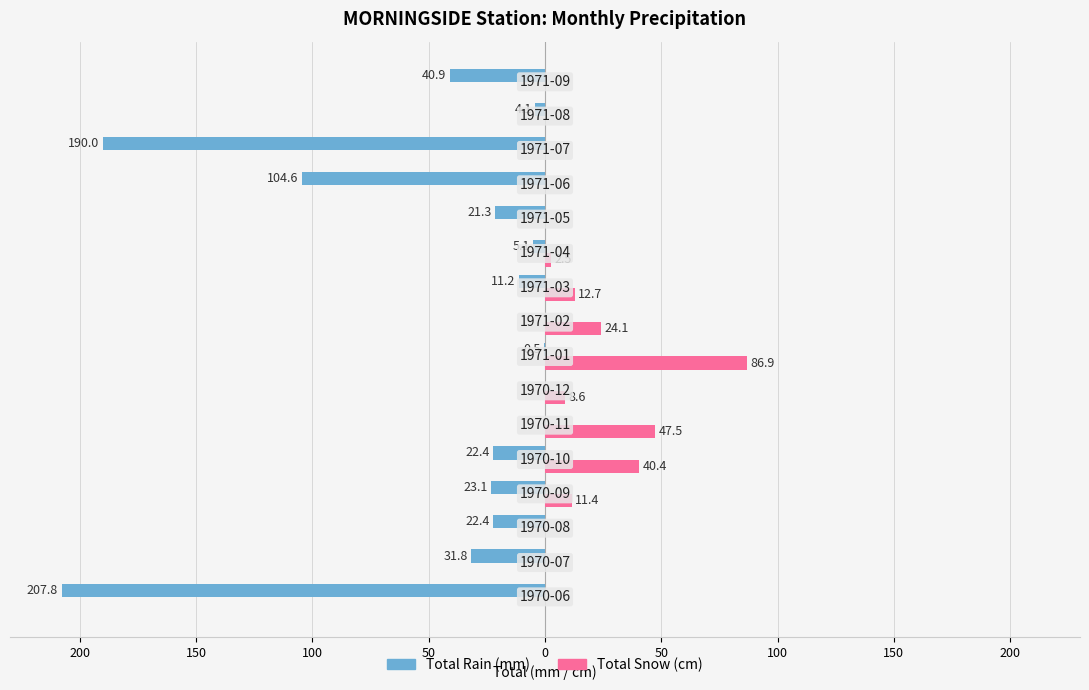

What are all the series names shown in the legend?

Total Rain (mm), Total Snow (cm)